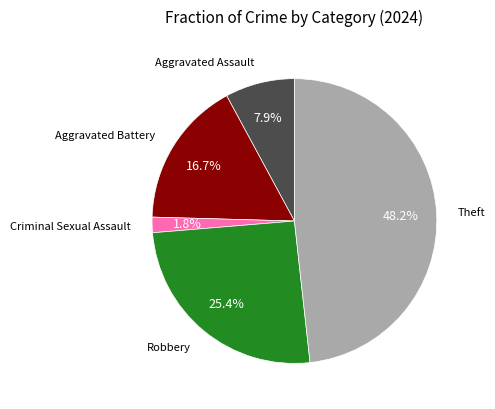

Does any single category account for the majority?

No